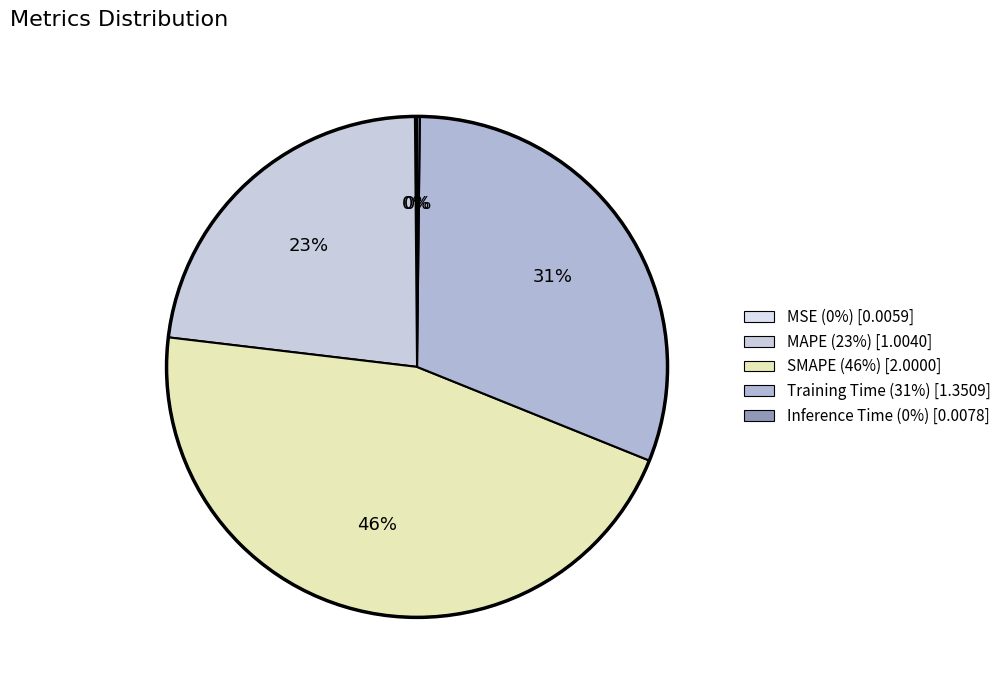

What percentage is the SMAPE slice, to the nearest percent?

46%